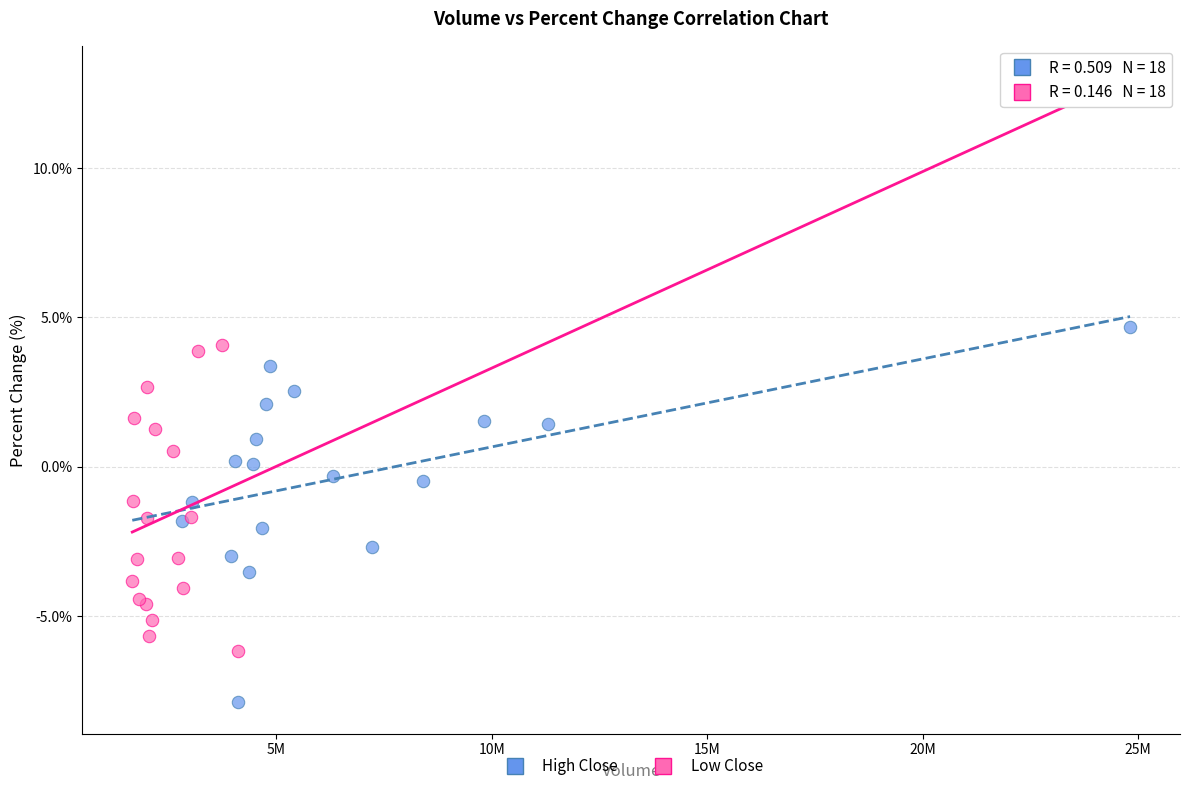

Which series has the largest Y range (max minus min)?

High Close